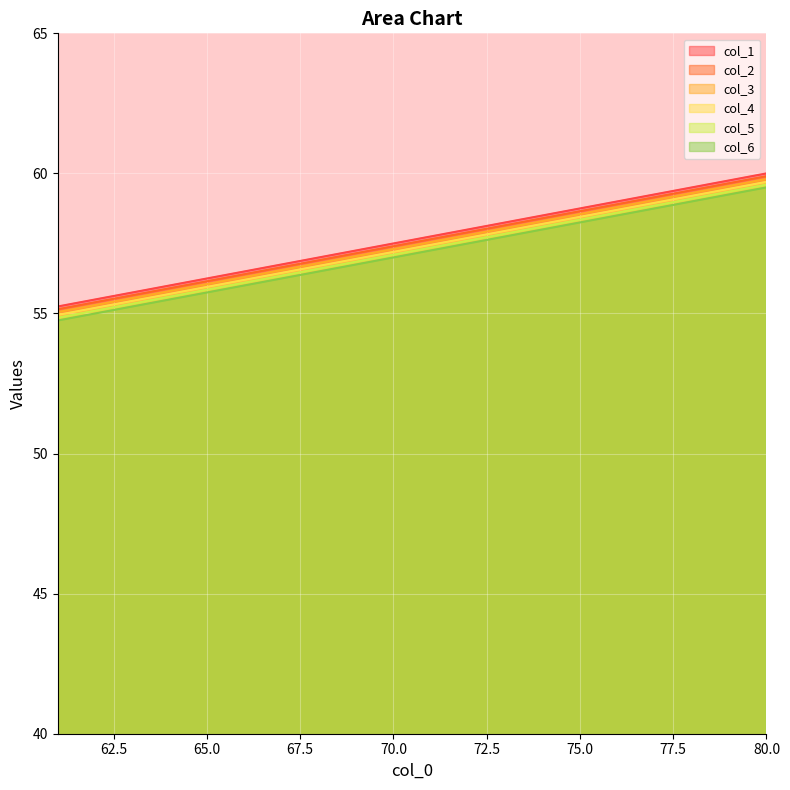

What are all the series names shown in the legend?

col_1, col_2, col_3, col_4, col_5, col_6